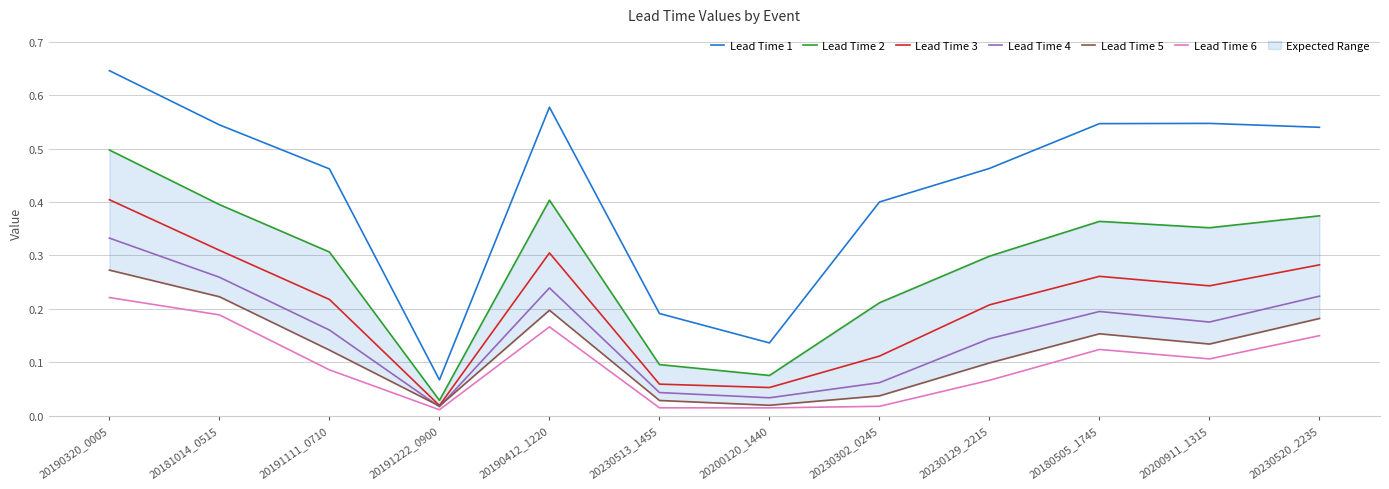

True or false: Lead Time 3 has a value of 0.2 at 20191111_0710.

True